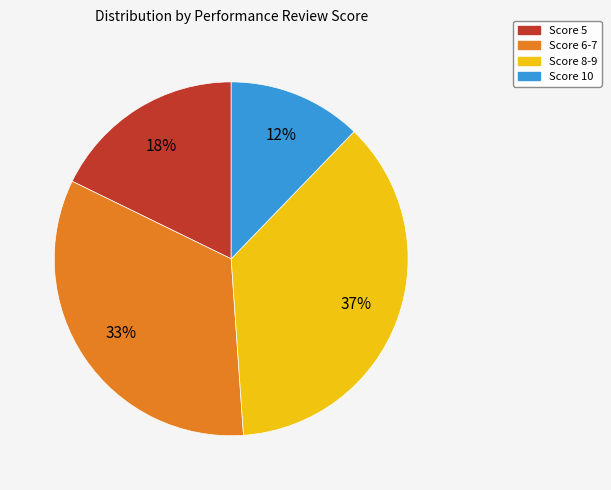

Is there any slice that represents more than half of the pie?

No